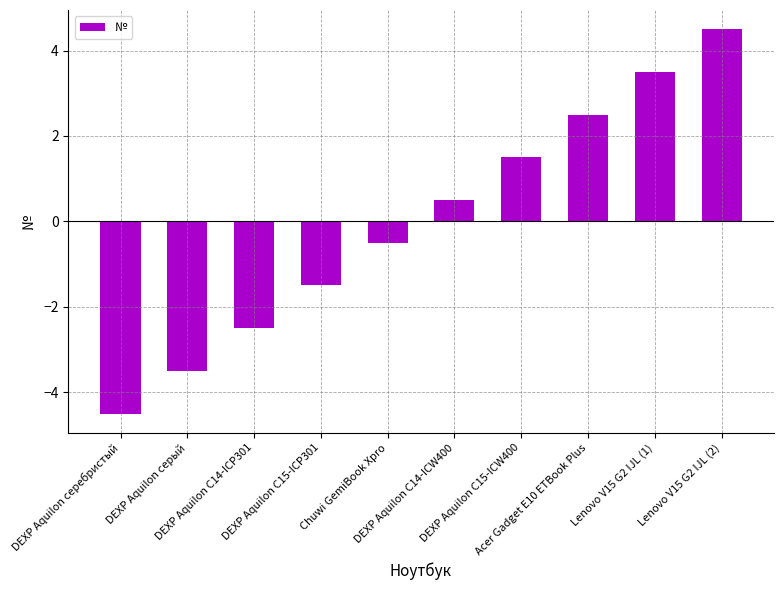

What value does the data have at DEXP Aquilon C15-ICW400?

1.5